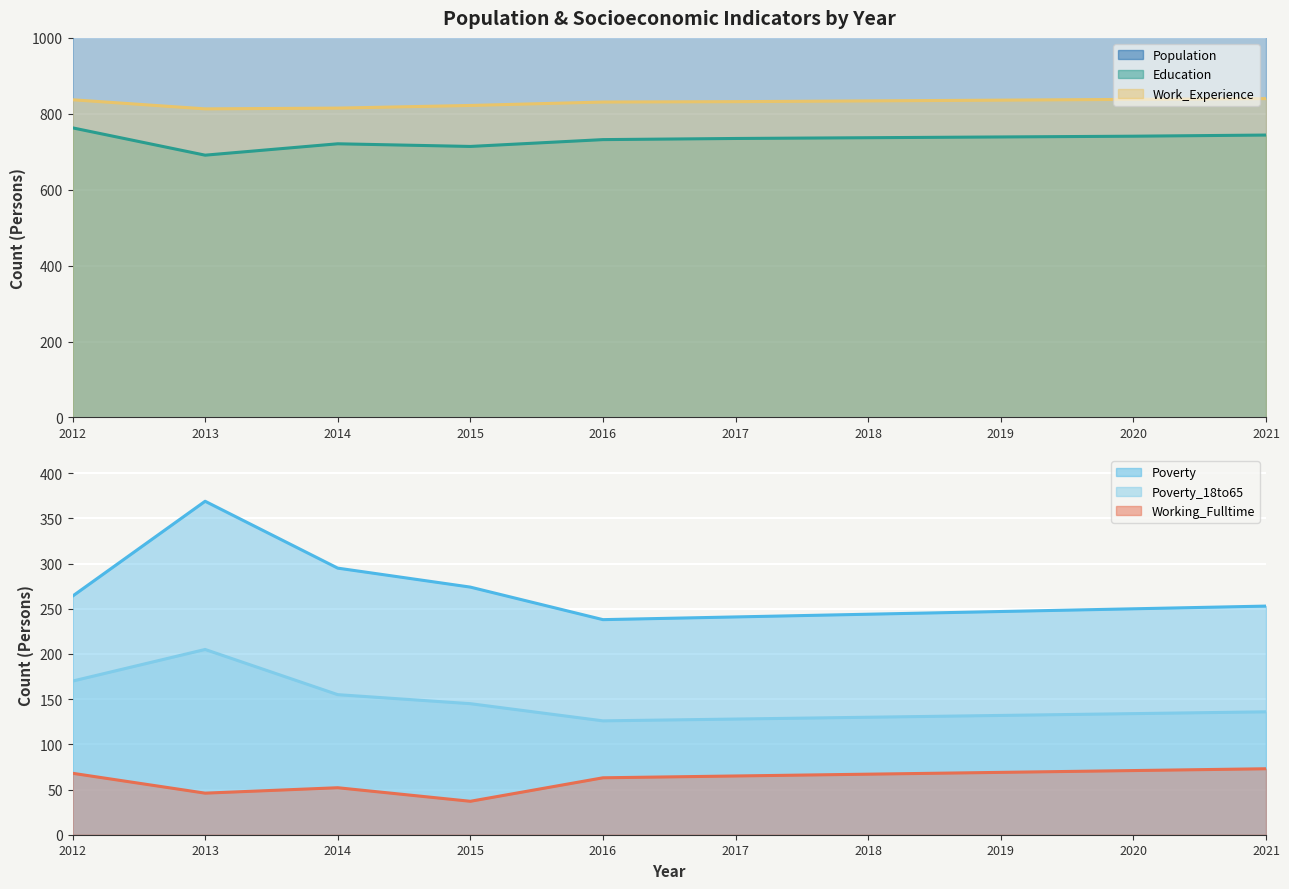

How many lines are shown in the chart?

6